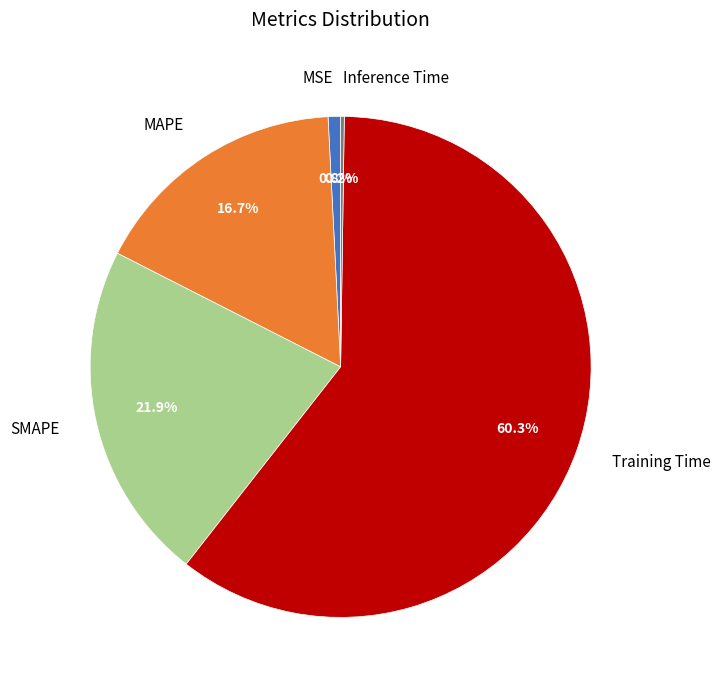

What portion of the pie excludes SMAPE?

78.1%